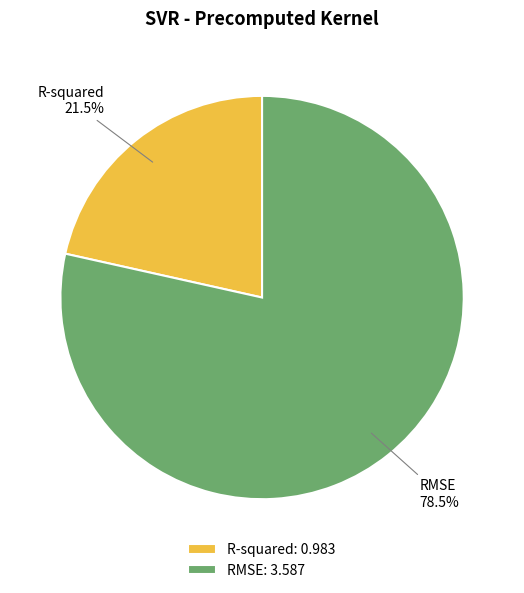

How many segments does this pie chart have?

2